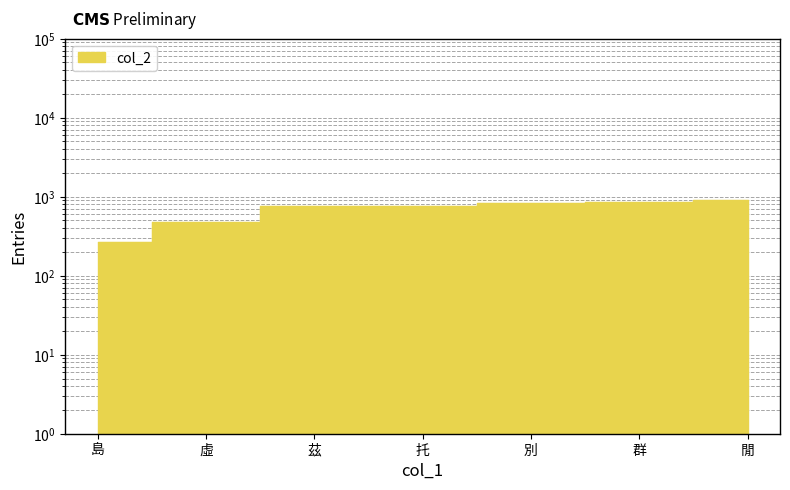

What is the value of the 1st point from the left?

267